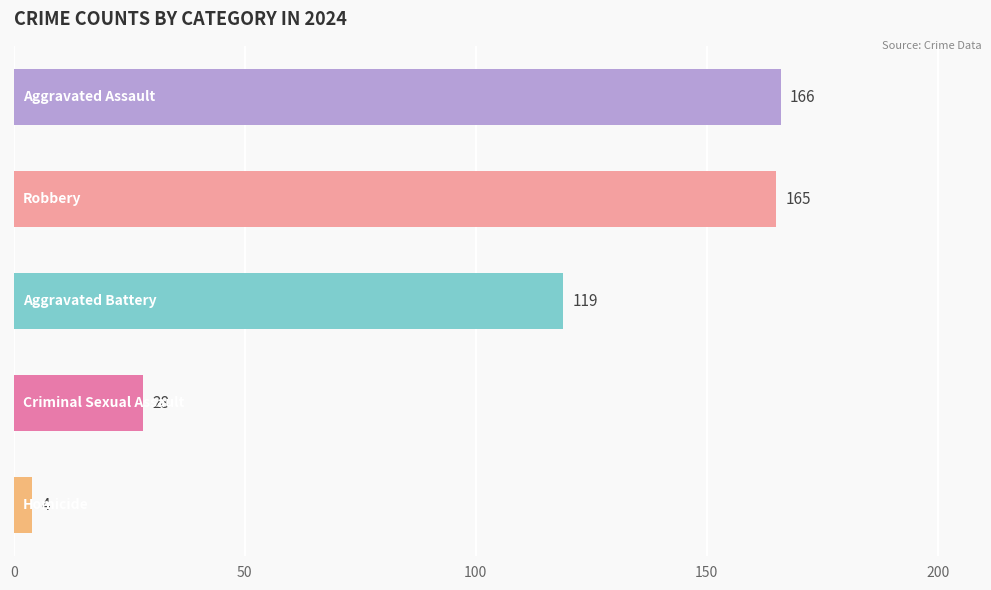

Is the value of Aggravated Battery at 2015 greater than the value of Robbery at 2015?

No